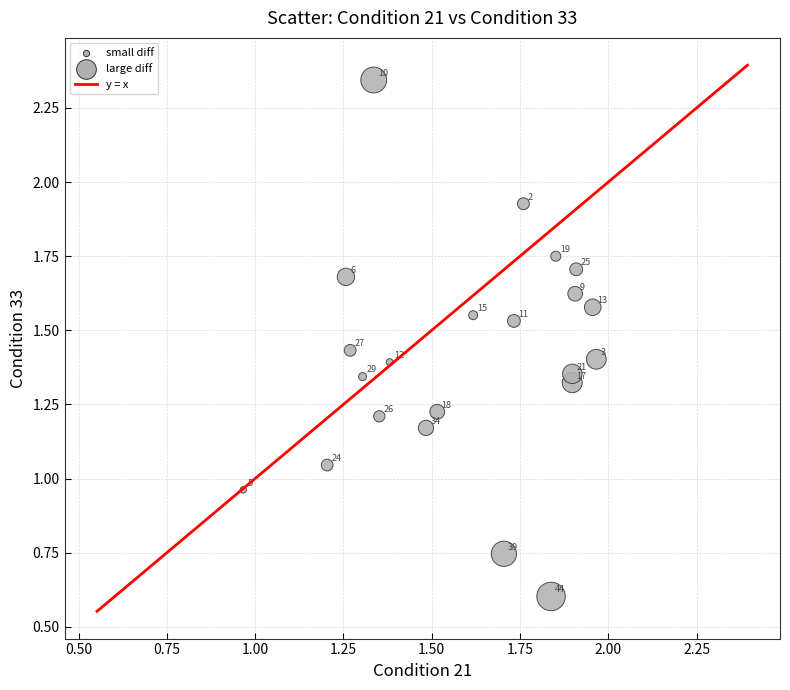

How many points are shown in the scatter plot?

22